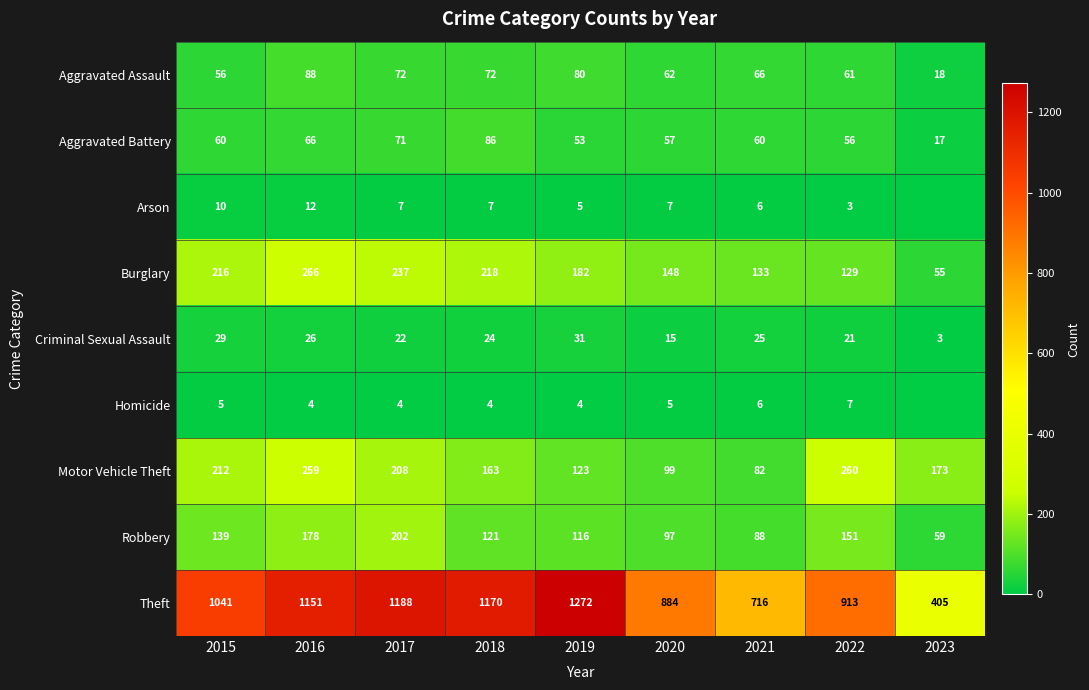

At which label does Burglary reach its peak?

2016